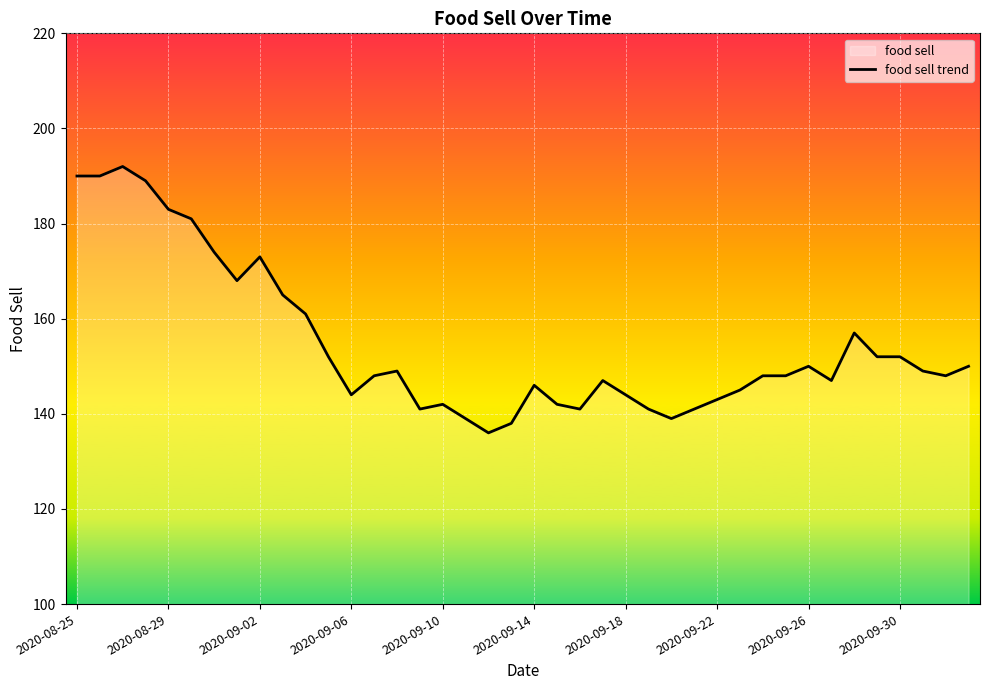

How many distinct data groups are displayed?

1